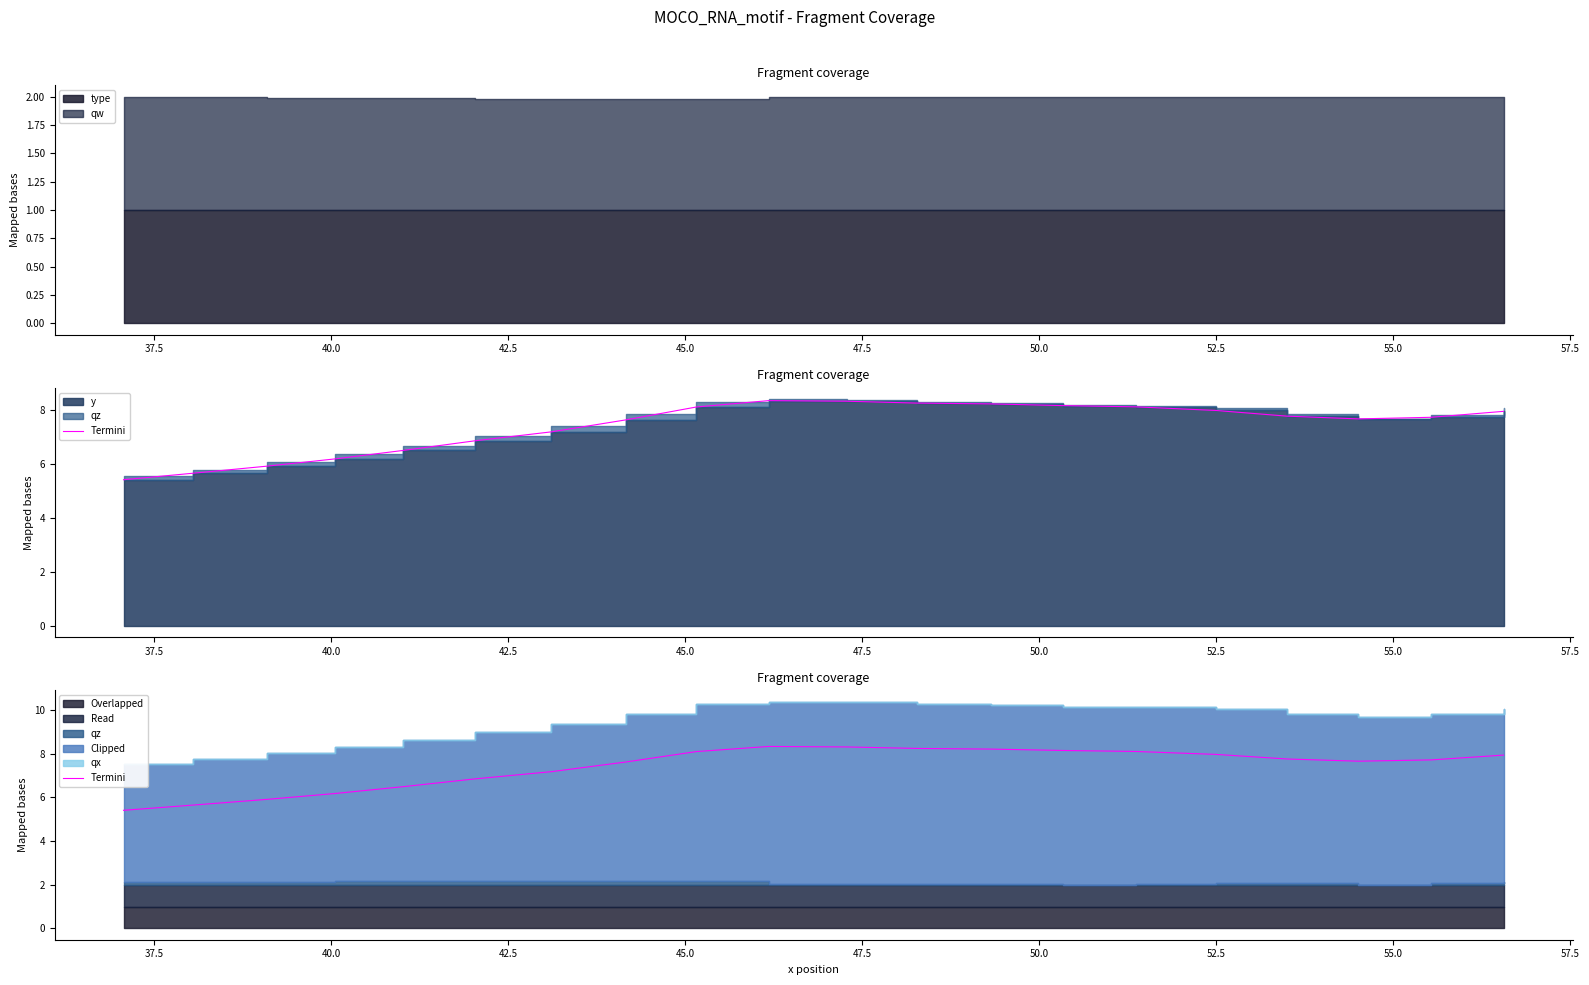

At which label is the value closest to 6?

40.0